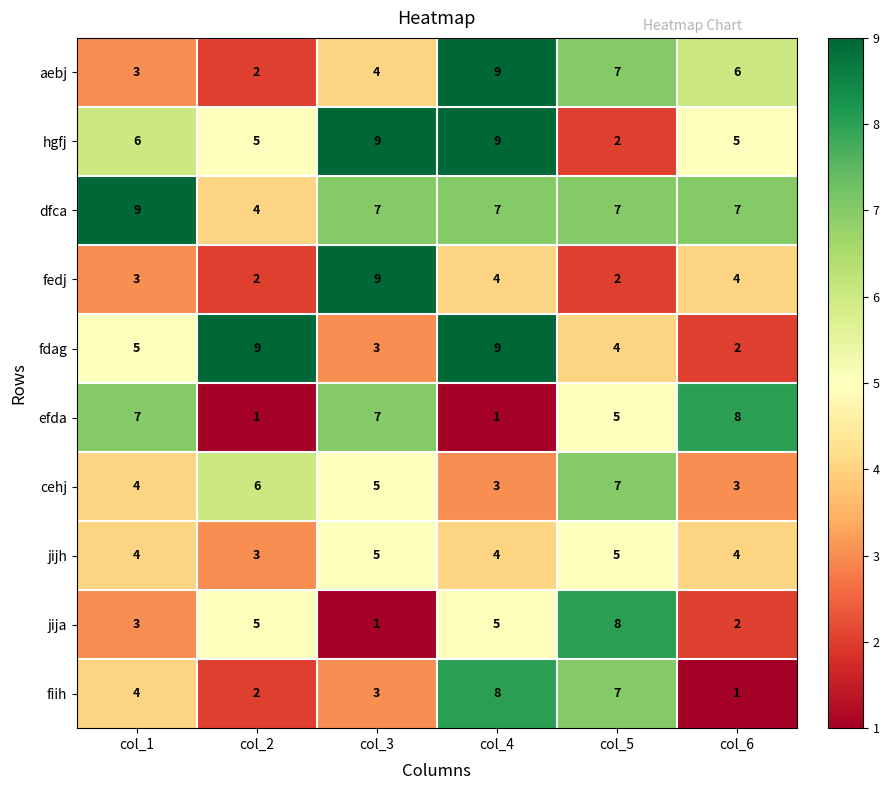

The value of jijh at col_5 is 7. True or false?

False